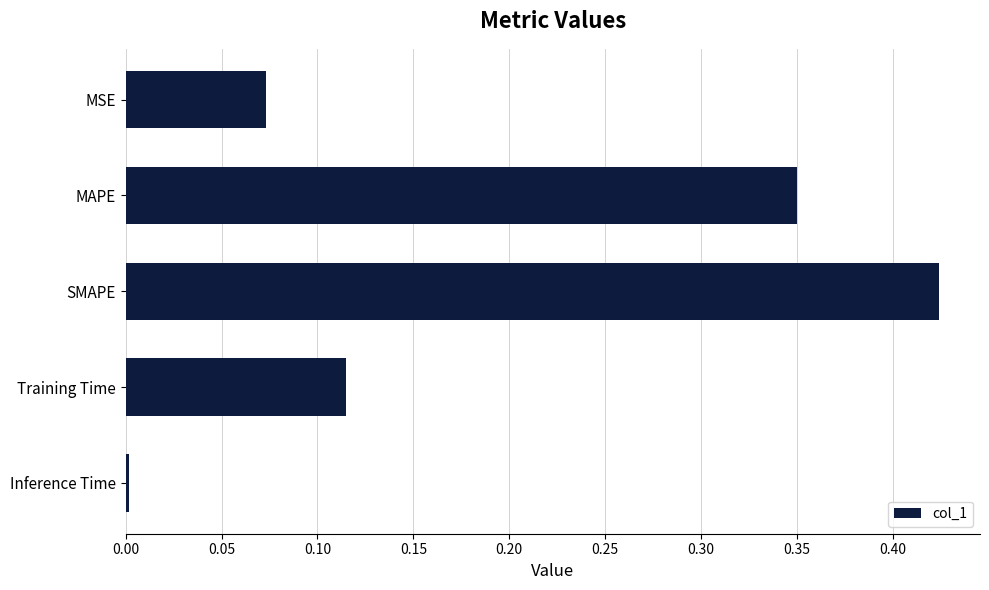

What is the difference between the second highest and minimum values?

0.3